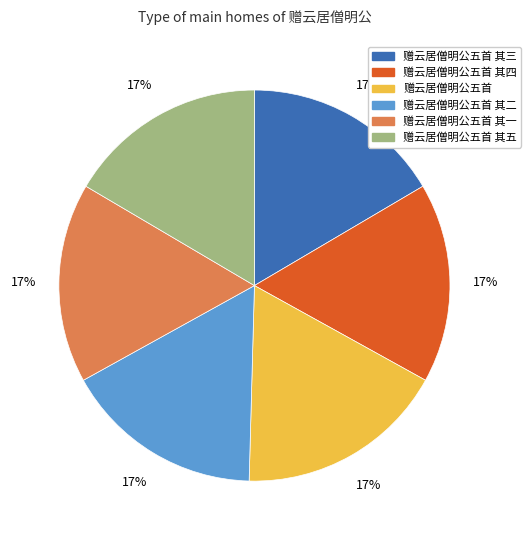

To the nearest percent, what is the average slice percentage?

17%